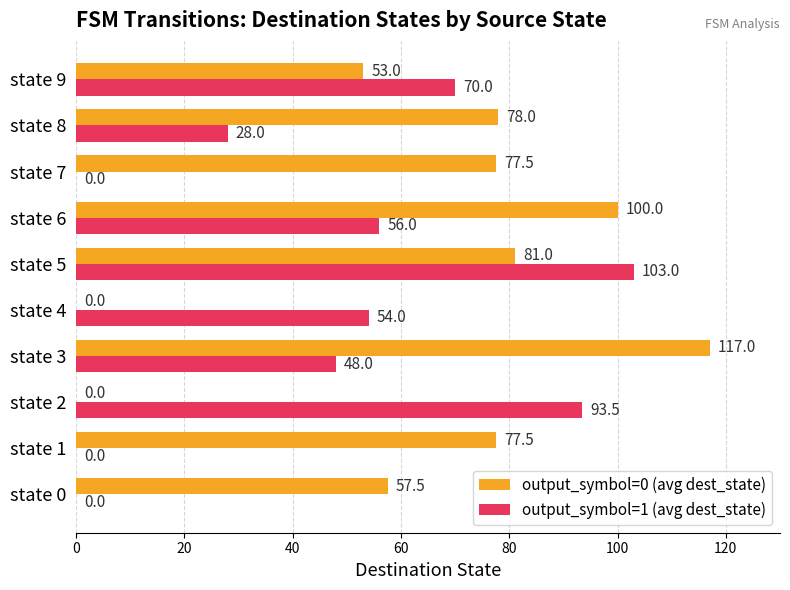

At which category is the sum across all series the highest?

state 5